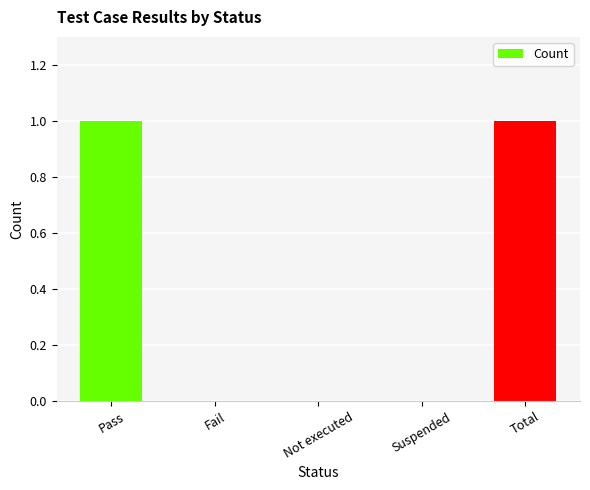

Is it true that the value at Suspended is 0?

True